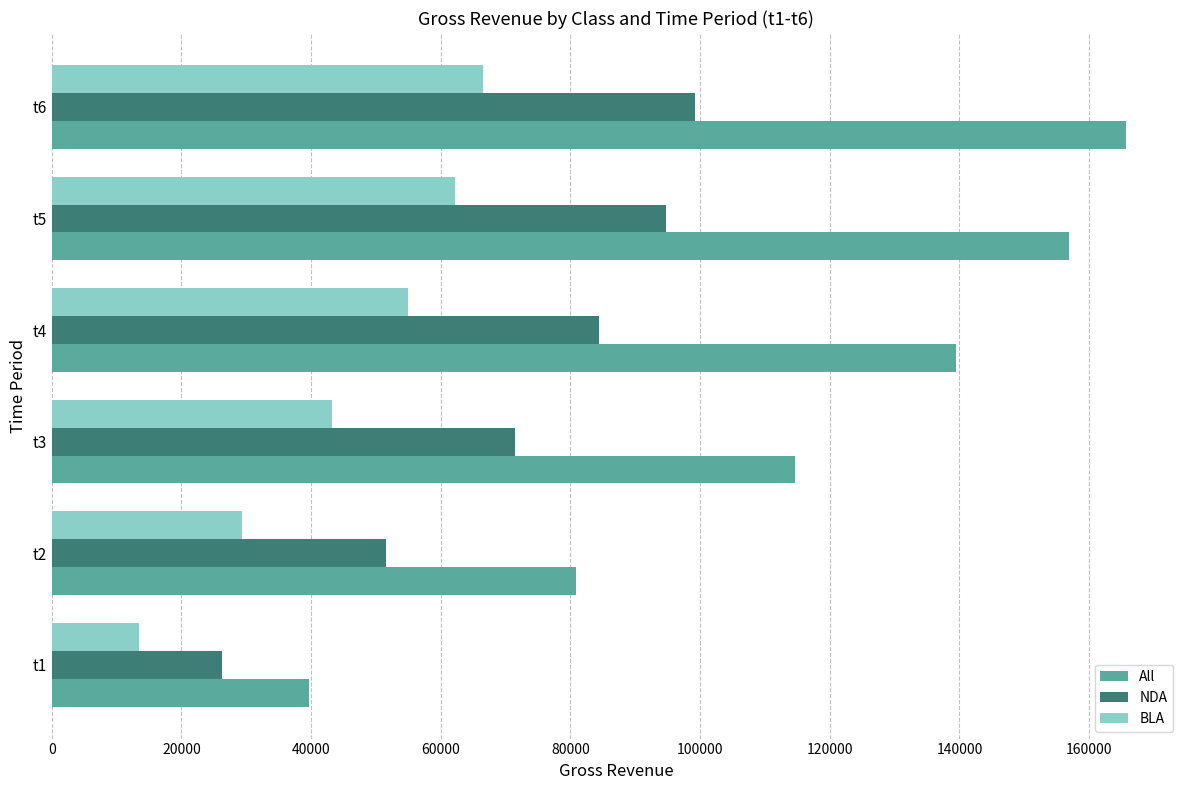

Is the value of BLA at t4 greater than the value of NDA at t4?

No